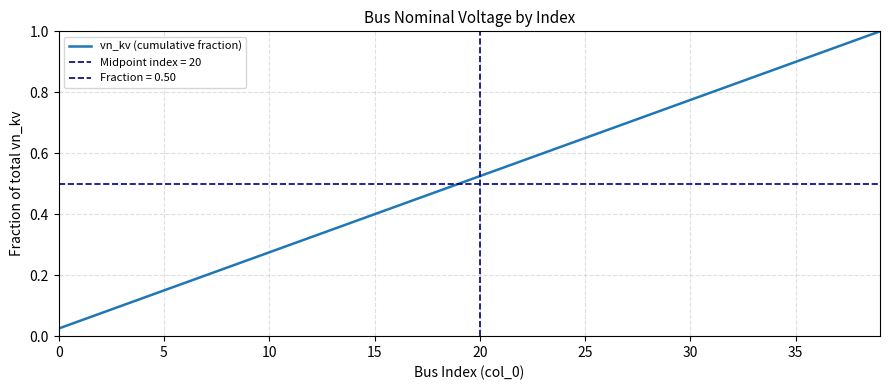

Reading left to right, list all the values displayed in this chart.

0.0	0.1	0.1	0.1	0.1	0.1	0.2	0.2	0.2	0.2	0.3	0.3	0.3	0.4	0.4	0.4	0.4	0.5	0.5	0.5	0.5	0.6	0.6	0.6	0.6	0.7	0.7	0.7	0.7	0.8	0.8	0.8	0.8	0.9	0.9	0.9	0.9	1.0	1.0	1.0